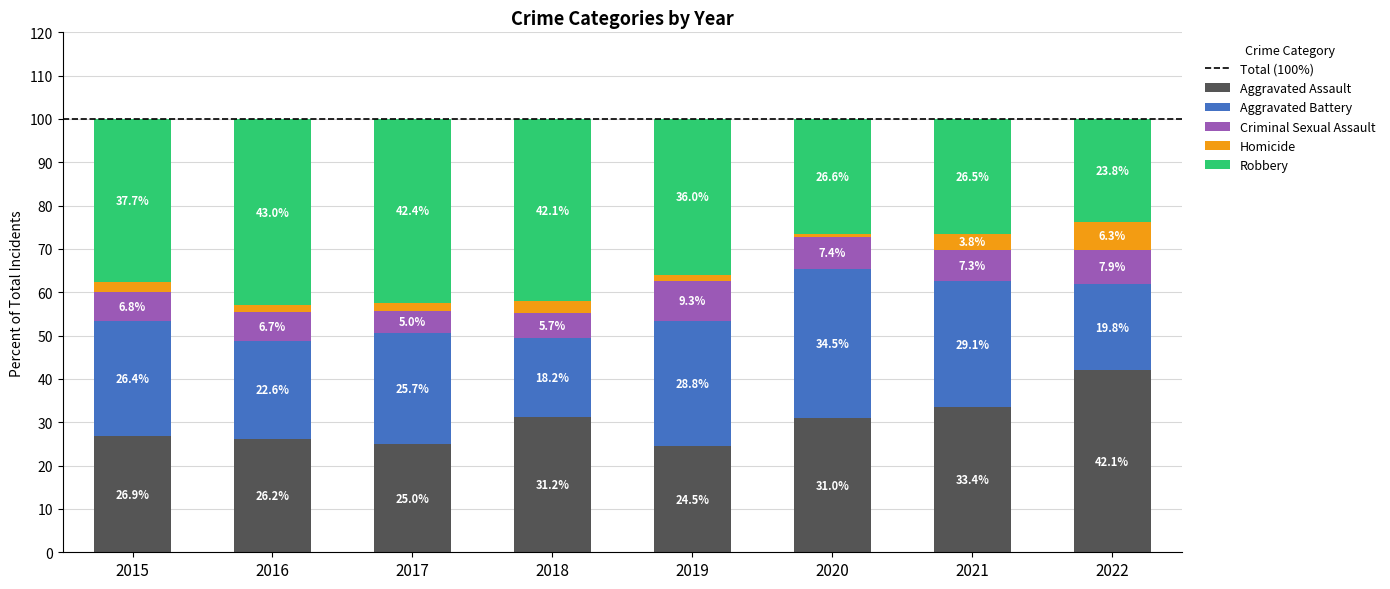

Rank the categories by Aggravated Assault value from highest to lowest.

2022, 2021, 2018, 2020, 2015, 2016, 2017, 2019